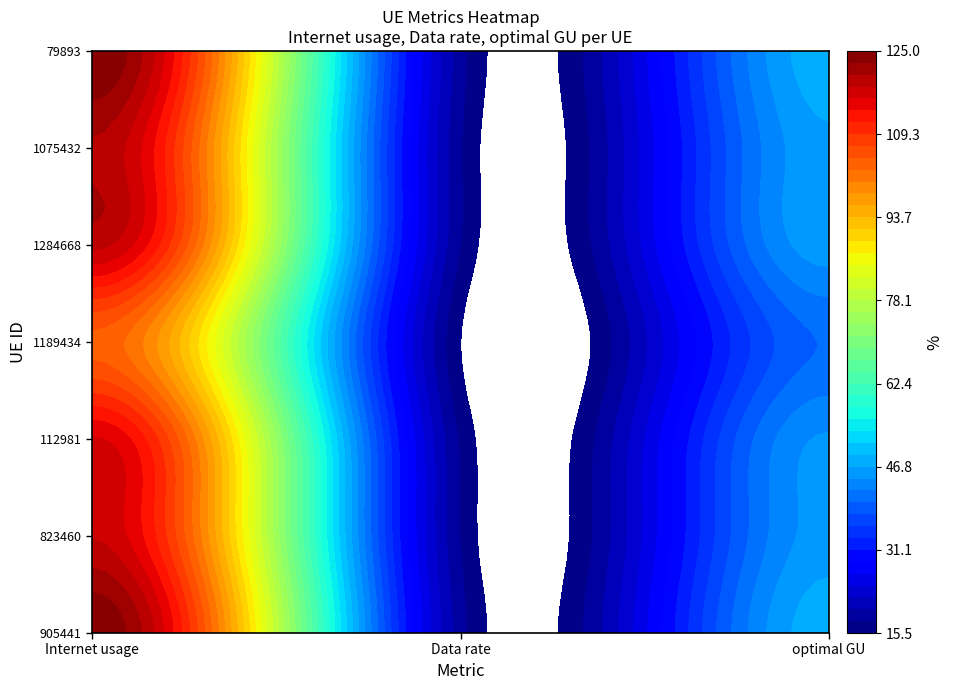

Reading left to right, extract all data points from this chart.

905441: 0=124.8	1=18.6	2=48.2
823460: 0=118.2	1=17.6	2=45.6
112981: 0=116.3	1=17.3	2=44.9
1189434: 0=104.2	1=15.5	2=40.2
1284668: 0=118.9	1=17.7	2=45.9
1075432: 0=120.2	1=17.9	2=46.4
79893: 0=125.0	1=18.6	2=48.2